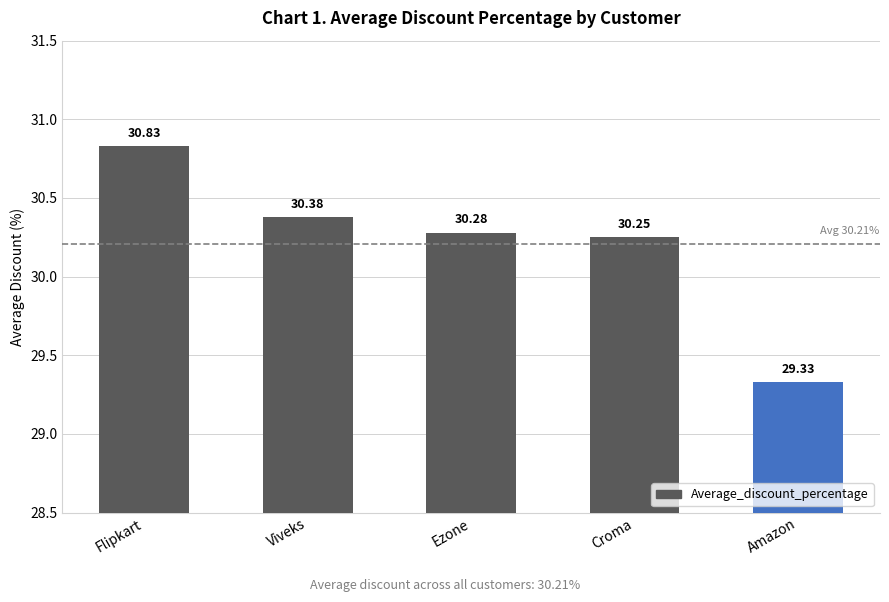

Count the number of data series in this chart.

1